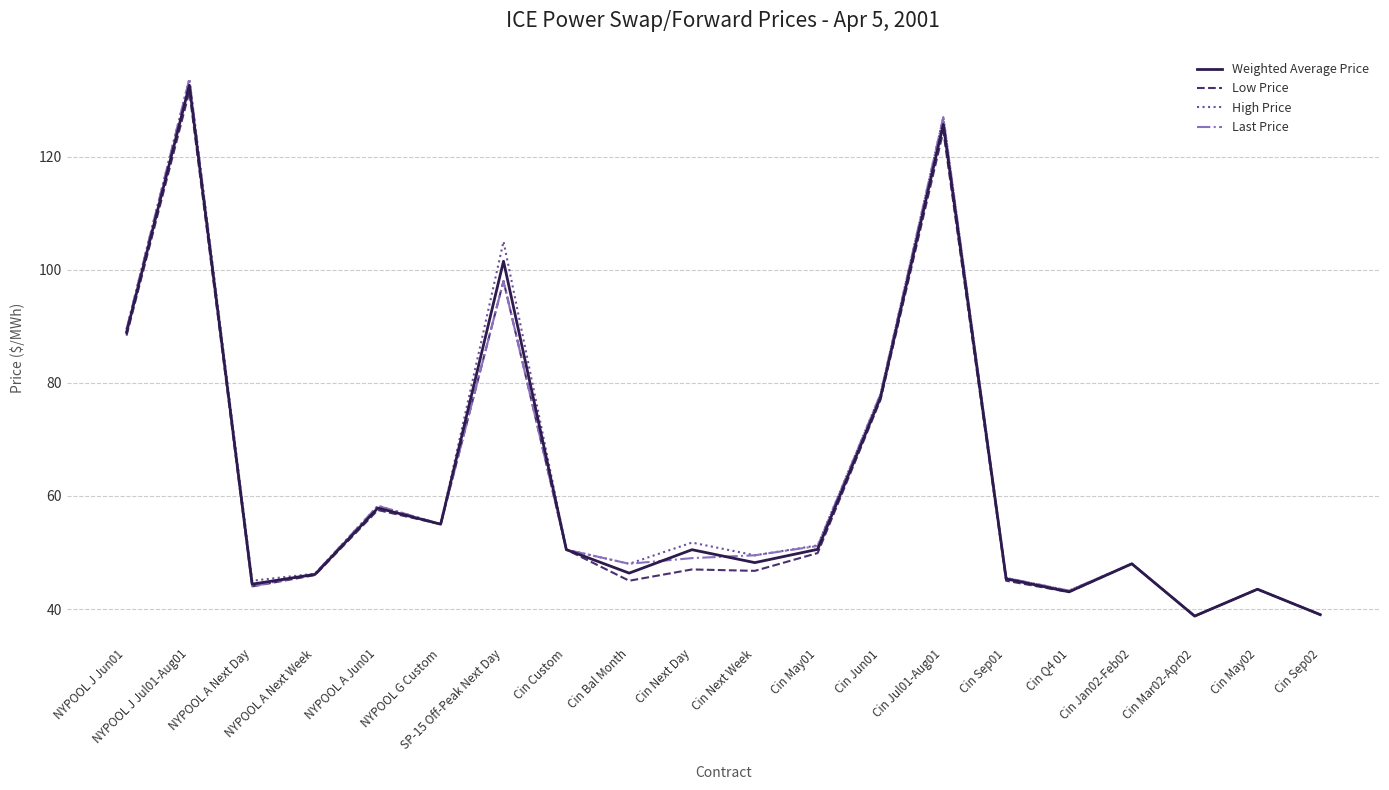

Between NYPOOL A Next Day and Cin Mar02-Apr02, which series saw the biggest shift?

High Price